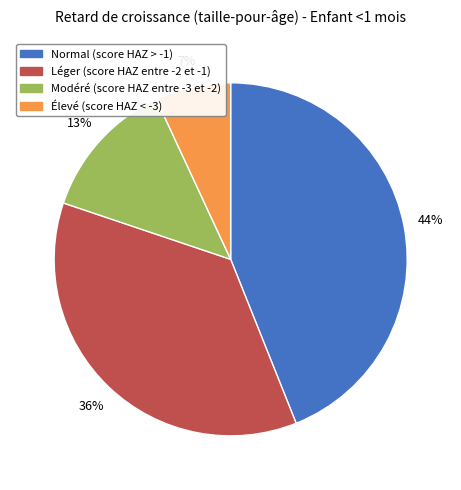

How many segments does this pie chart have?

4